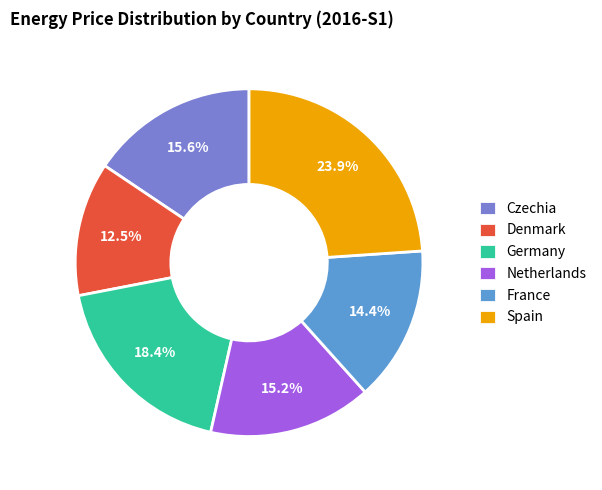

Between Germany and Netherlands, which is larger?

Germany